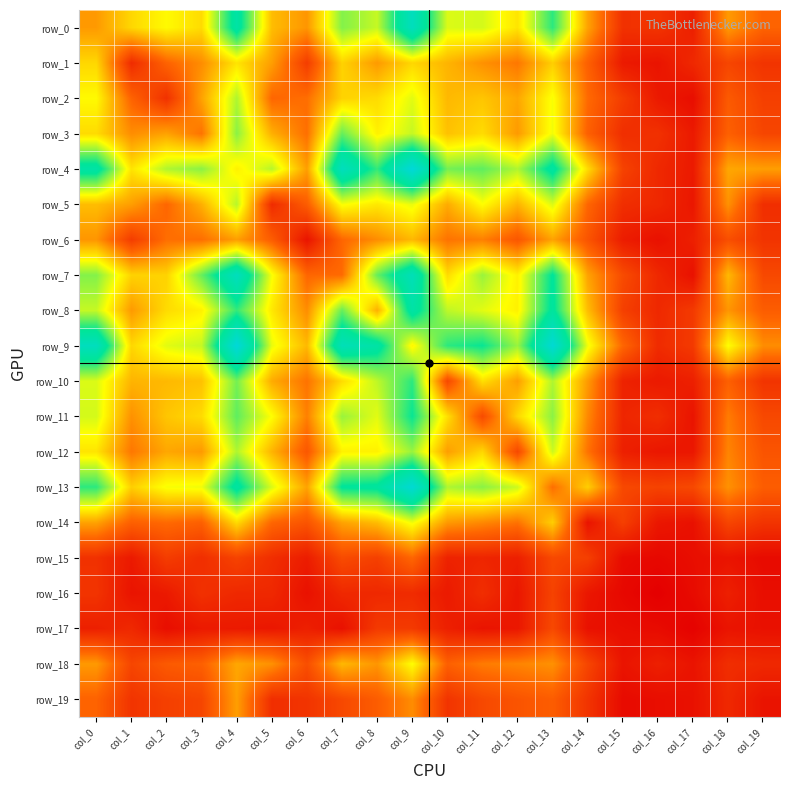

List the labels in order of row_19 value, largest first.

col_4, col_9, col_0, col_8, col_13, col_12, col_7, col_11, col_3, col_2, col_1, col_6, col_10, col_14, col_5, col_18, col_19, col_17, col_16, col_15